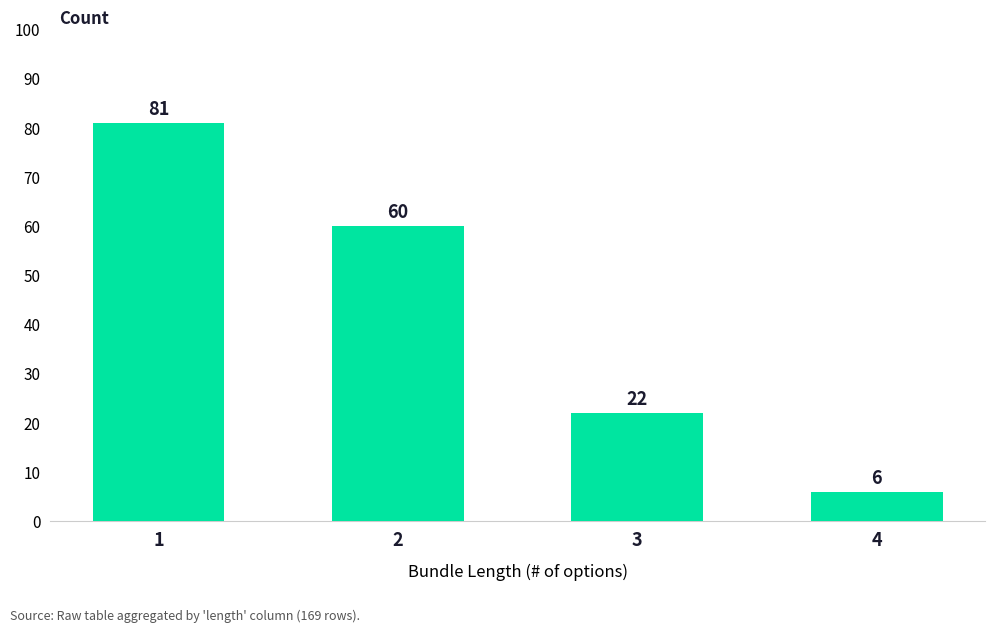

What value does the data have at 1, to the nearest 5?

80